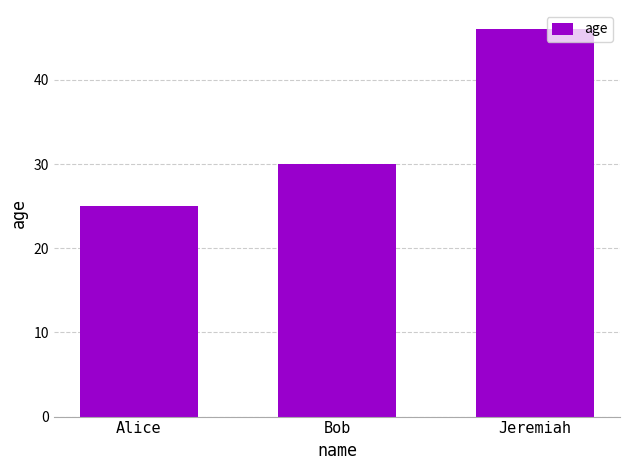

True or false: the data shows 46 at Jeremiah.

True